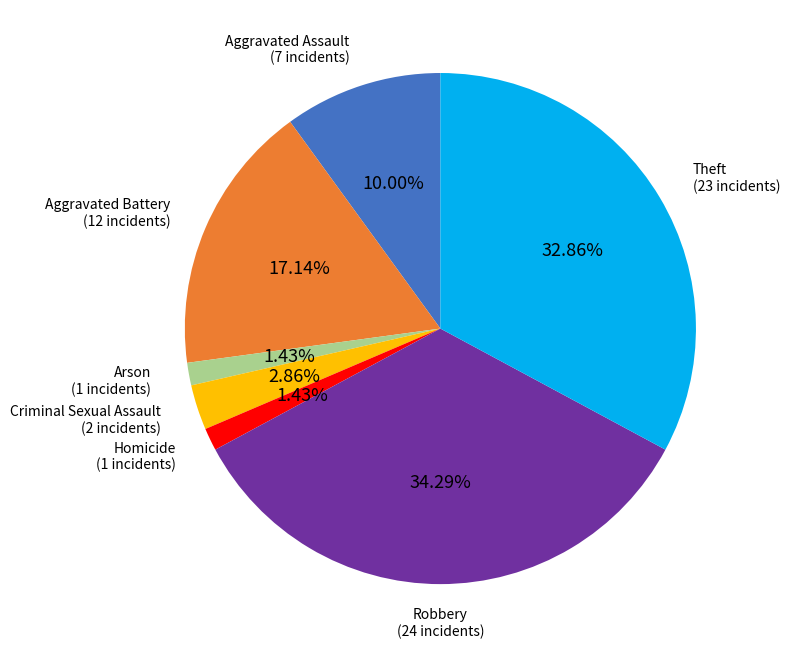

Does any single category account for the majority?

No